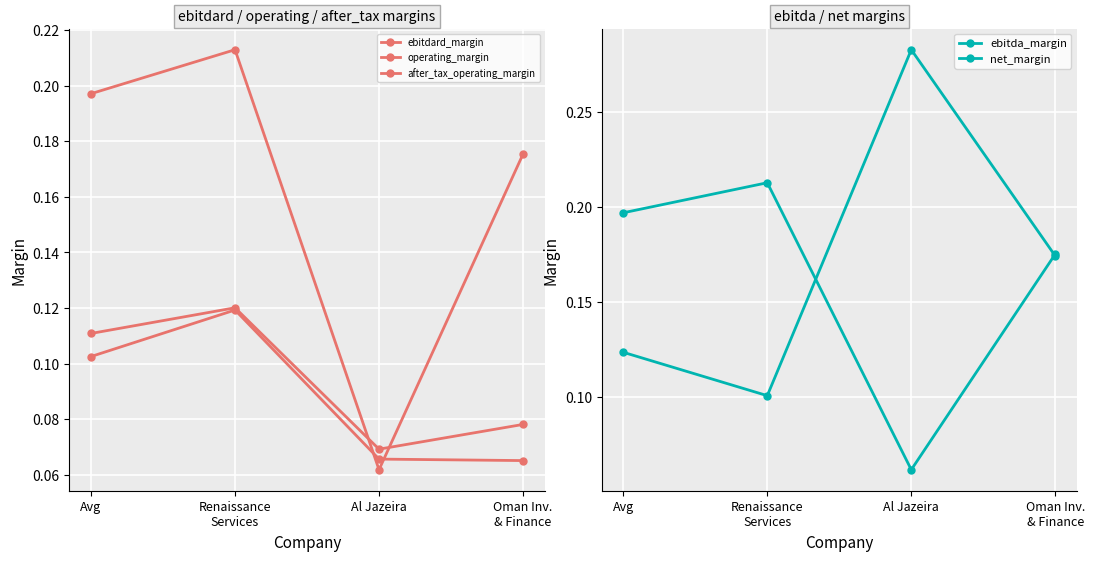

At how many categories does at least one series exceed 0?

4